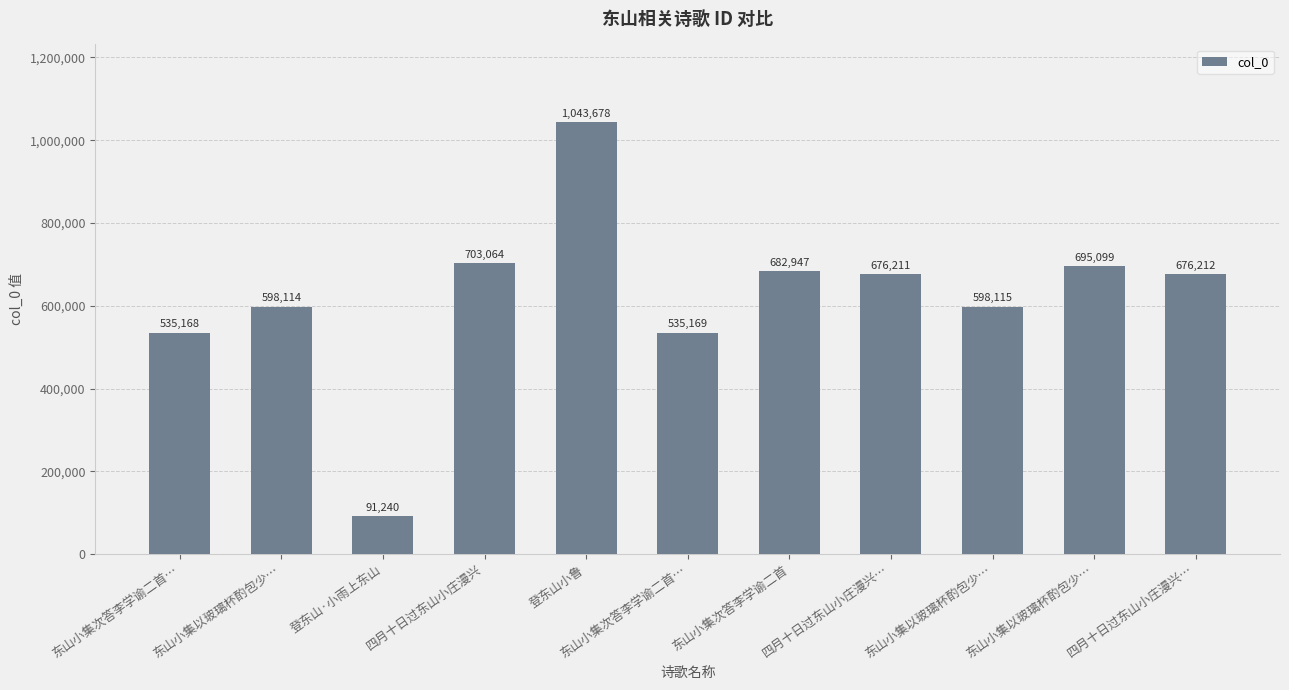

Count the number of data series in this chart.

1